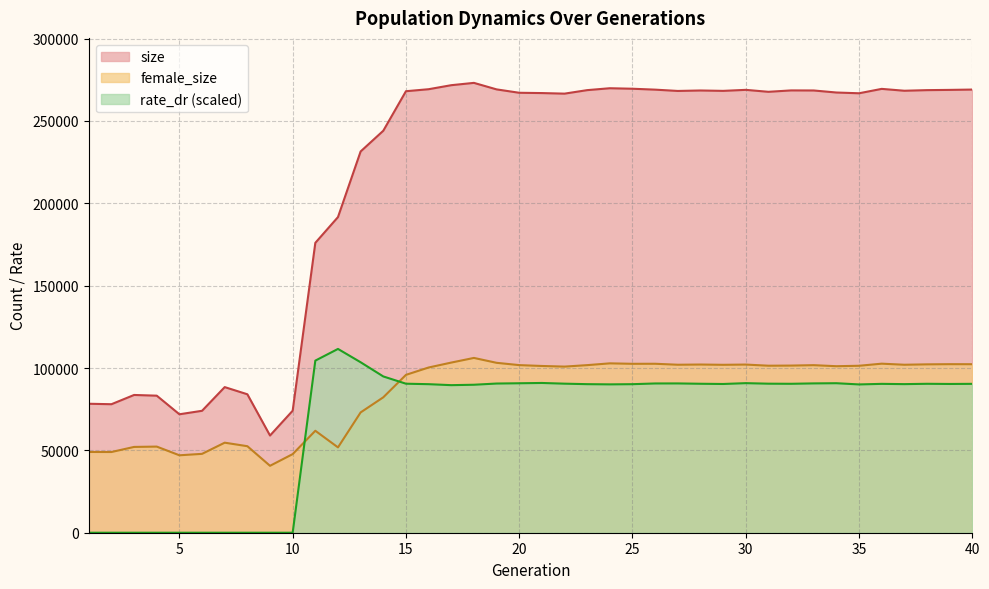

How many interior local peaks does the rate_dr series have?

7